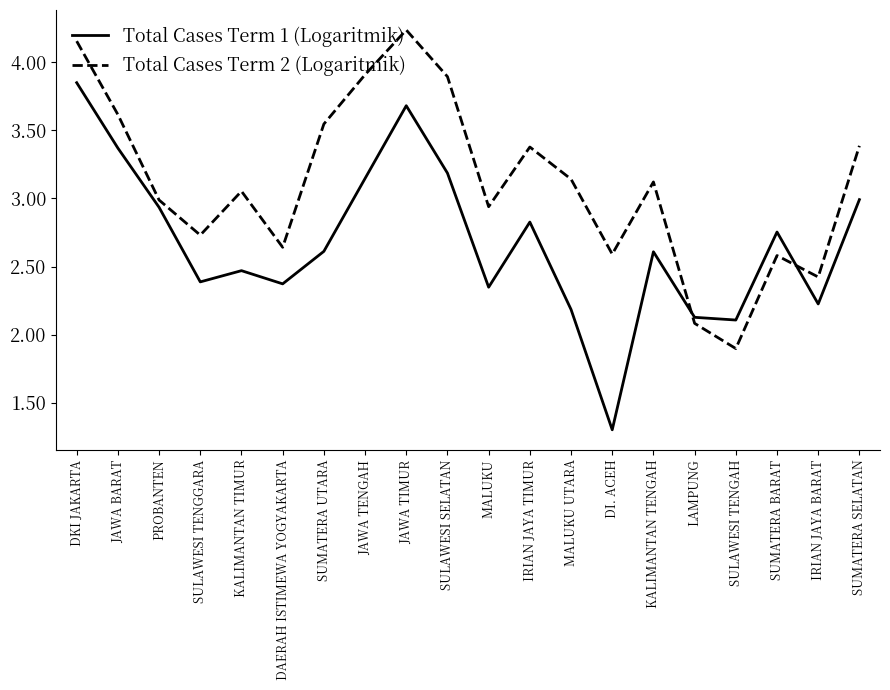

What value does the Total Cases Term 1 (Logaritmik) series have at SULAWESI TENGAH?

2.1